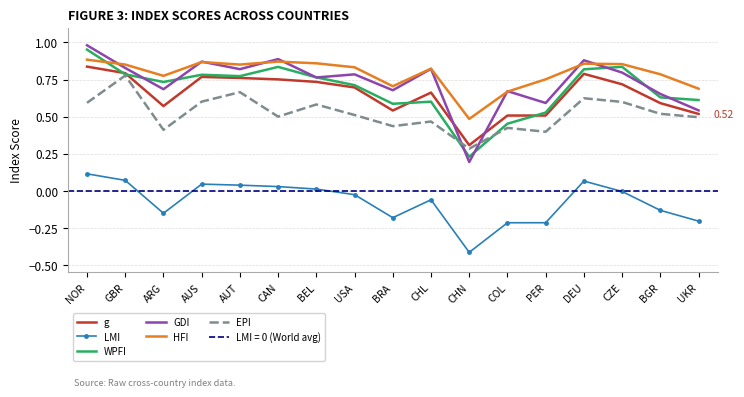

At which category is the sum across all series the highest?

NOR